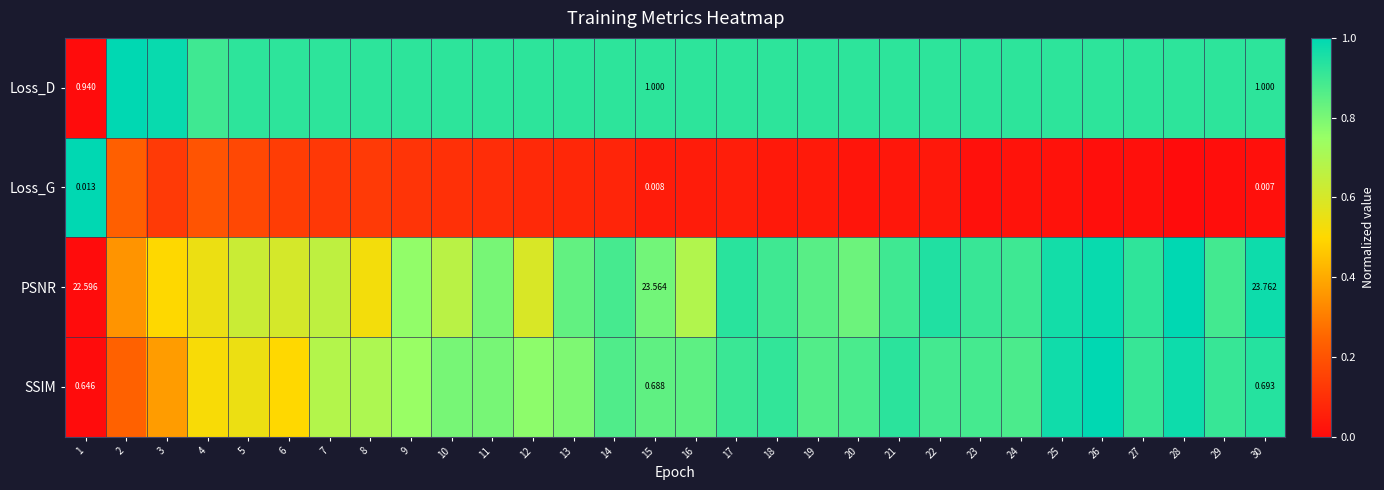

The value of SSIM at 16 is 0.4. True or false?

False